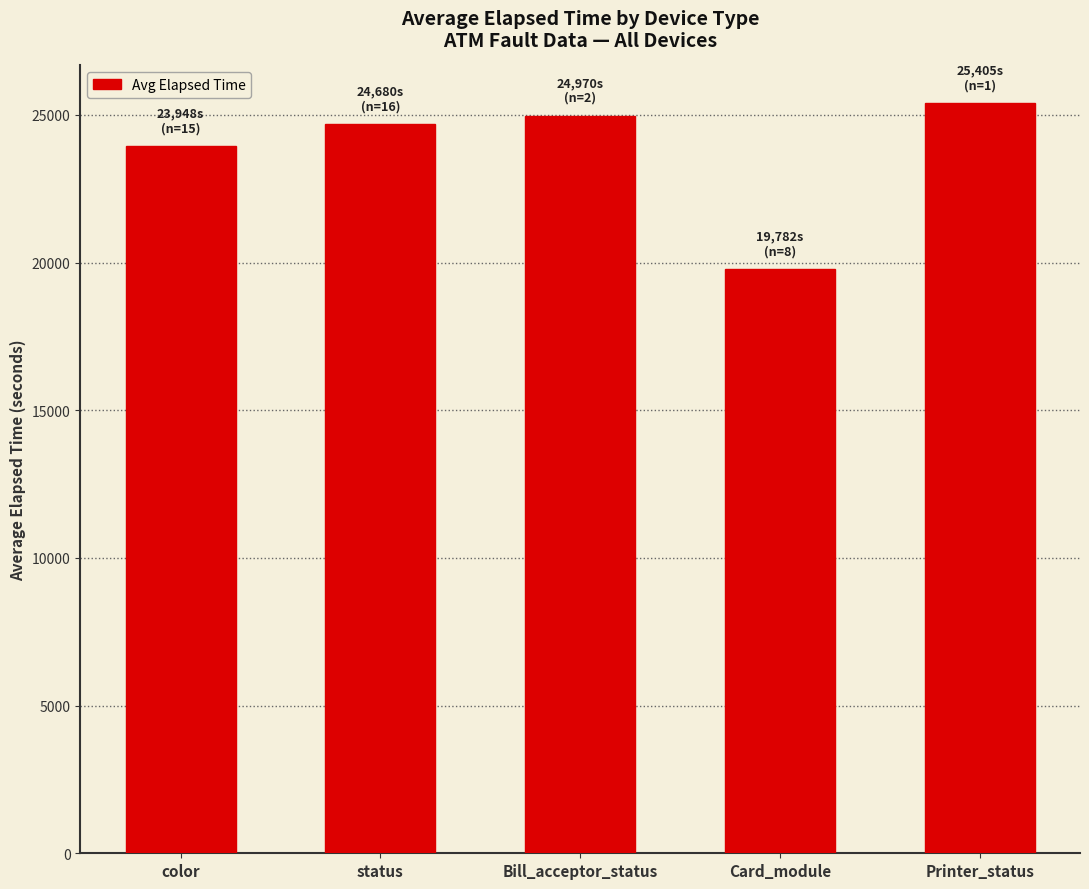

List the labels in order of value, largest first.

Printer_status, Bill_acceptor_status, status, color, Card_module